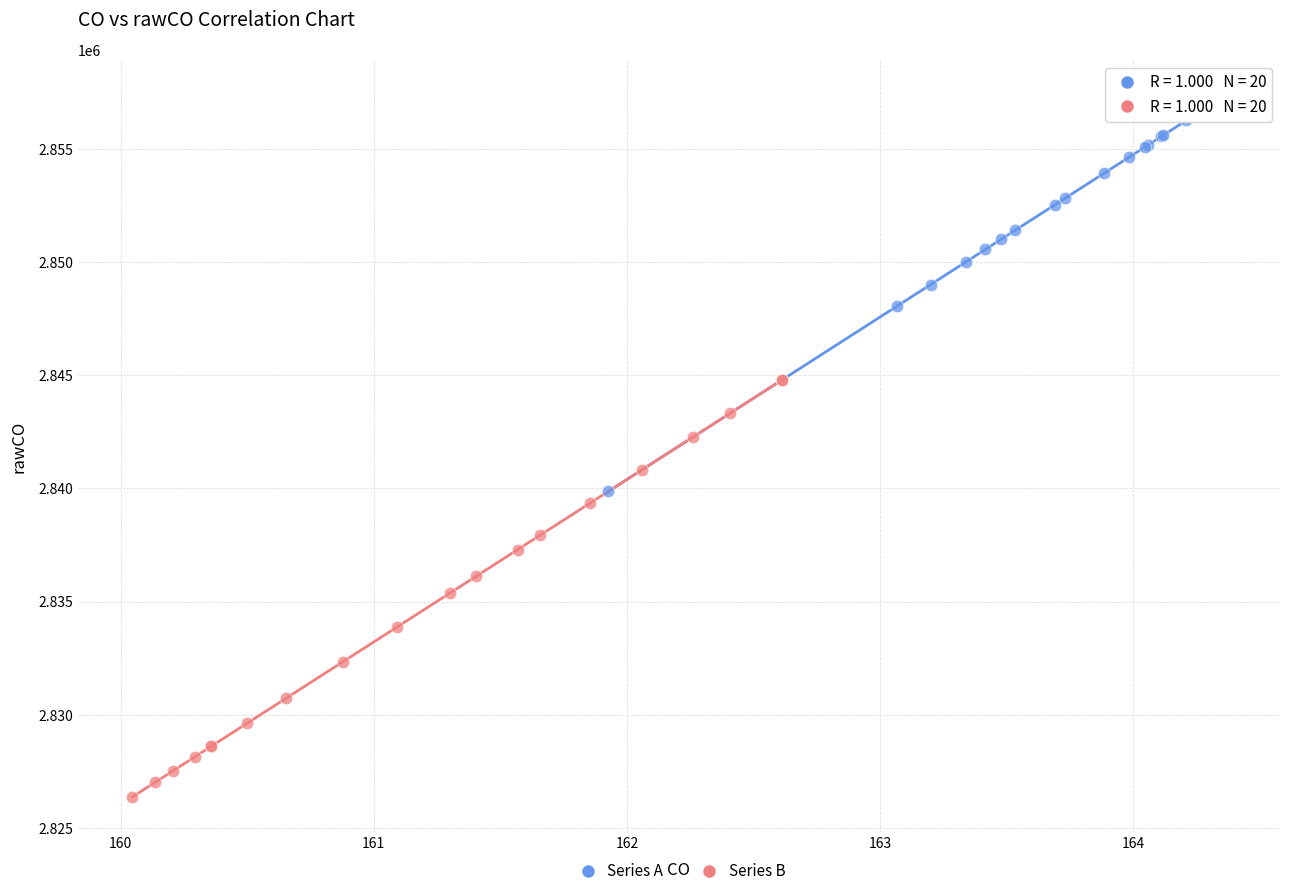

Which series contains the lowest Y value?

Series B